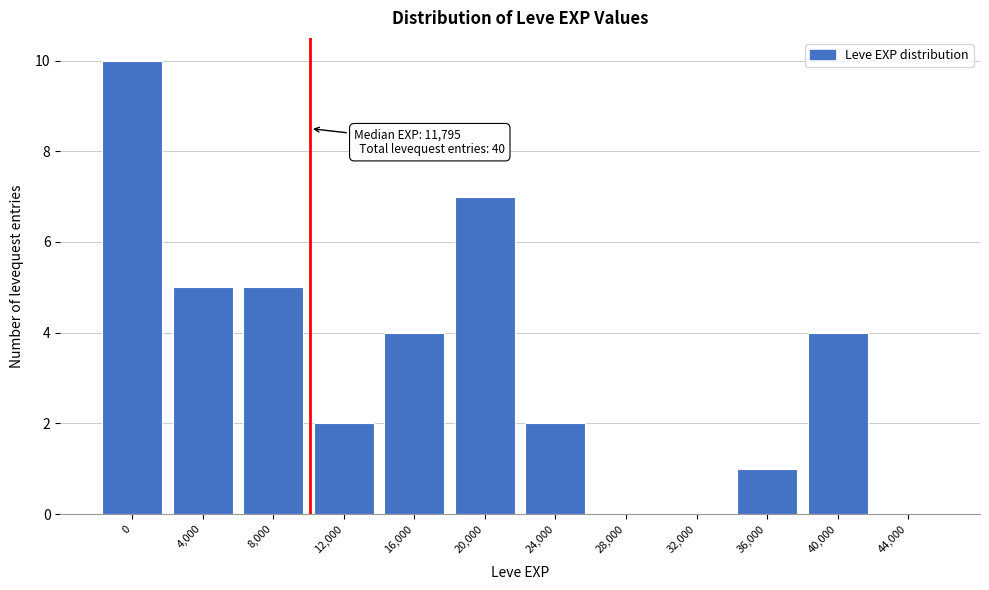

Reading left to right, extract all data points from this chart.

0=10	4,000=5	8,000=5	12,000=2	16,000=4	20,000=7	24,000=2	28,000=0	32,000=0	36,000=1	40,000=4	44,000=0